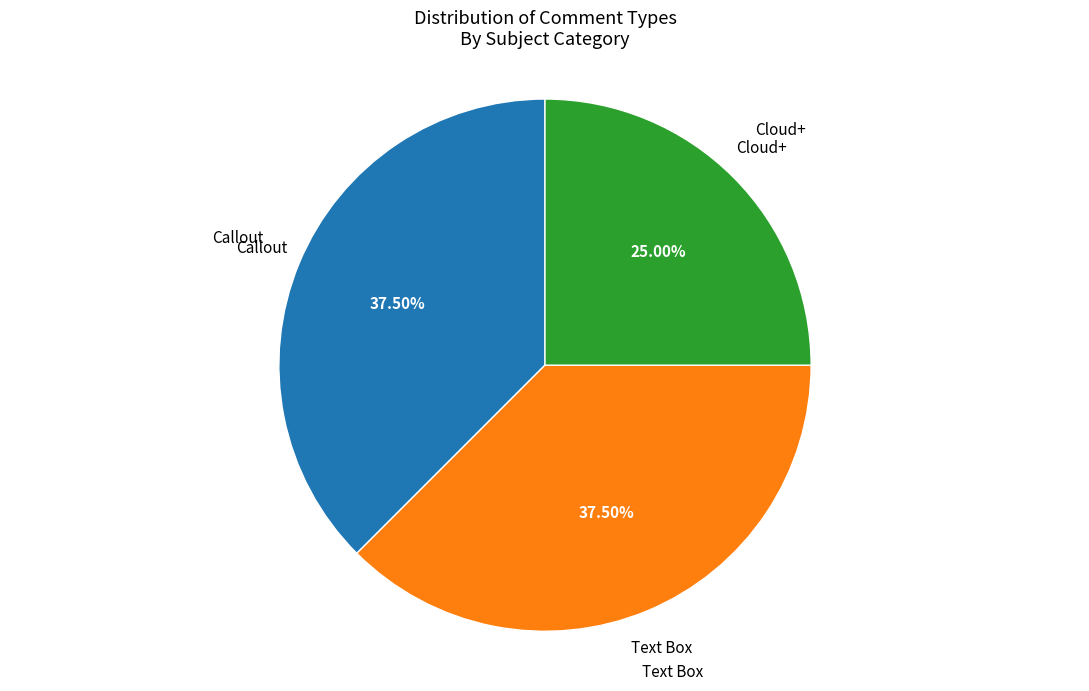

Does any single category account for the majority?

No